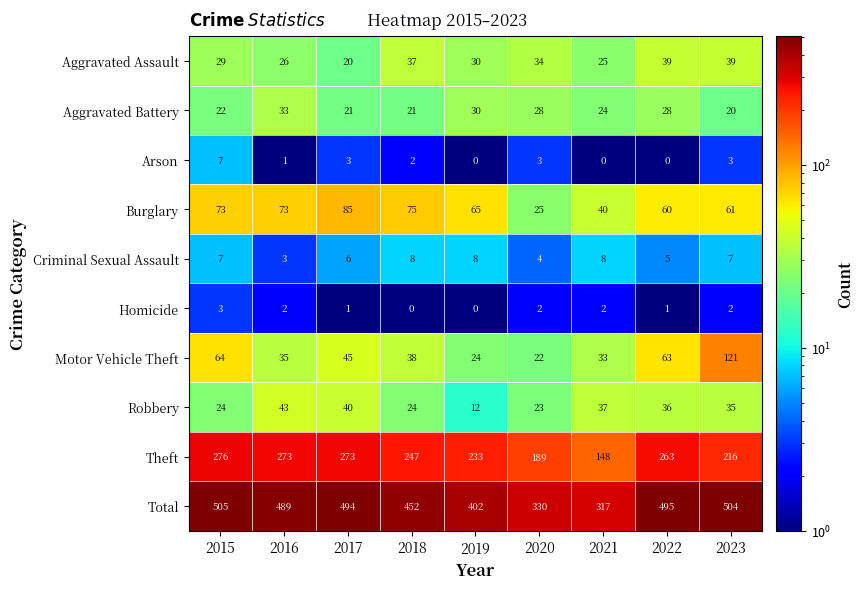

What is the spread (max minus min) of values at 2015?

502